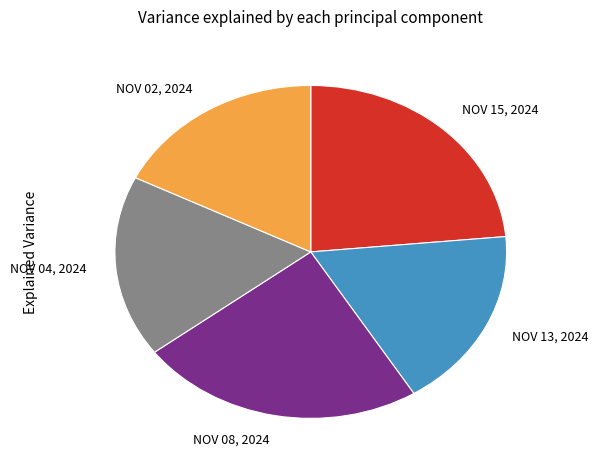

The NOV 02, 2024 slice represents 6% of the pie. True or false?

False